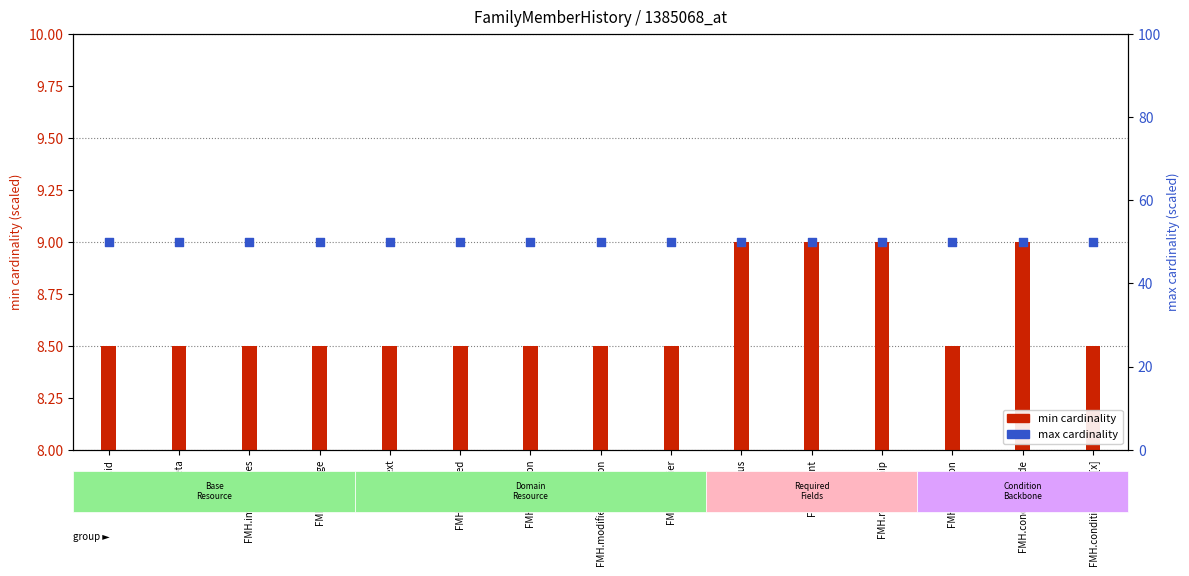

What is the total value across all series at FMH.extension?

58.5